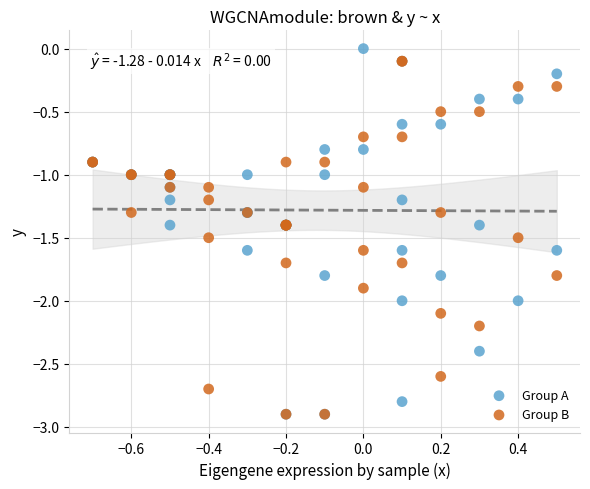

Which series has the largest Y range (max minus min)?

Group A